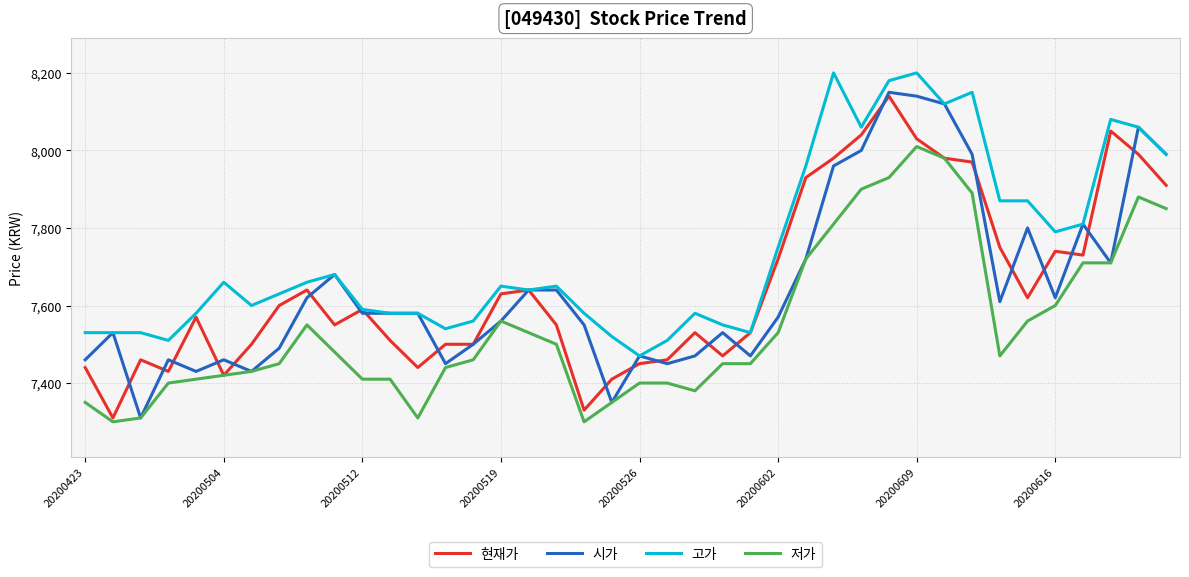

What is the highest value of the 저가 series?

8010